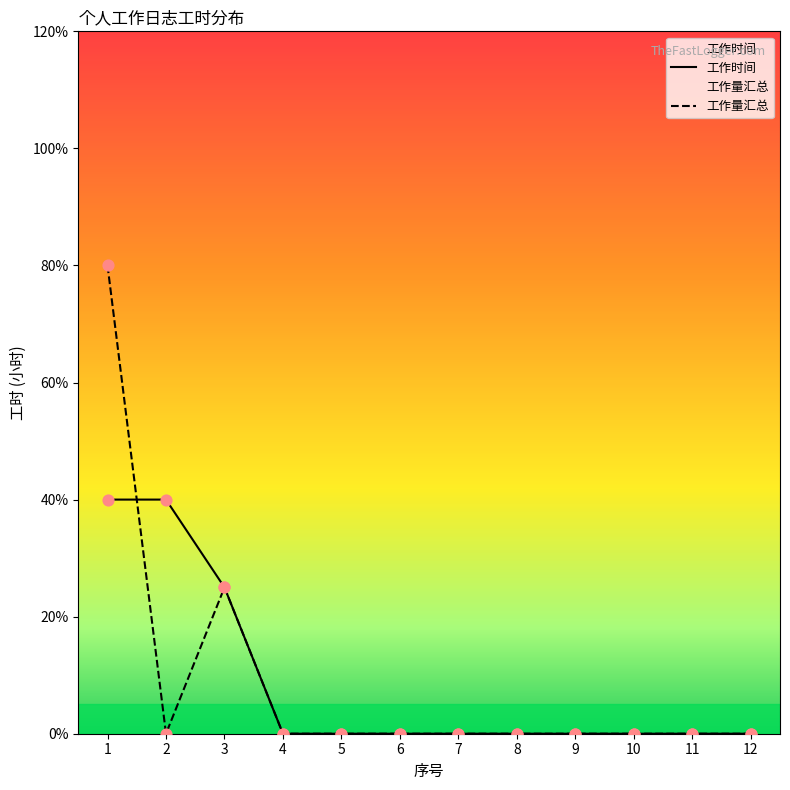

What are all the series names shown in the legend?

工作时间, 工作量汇总